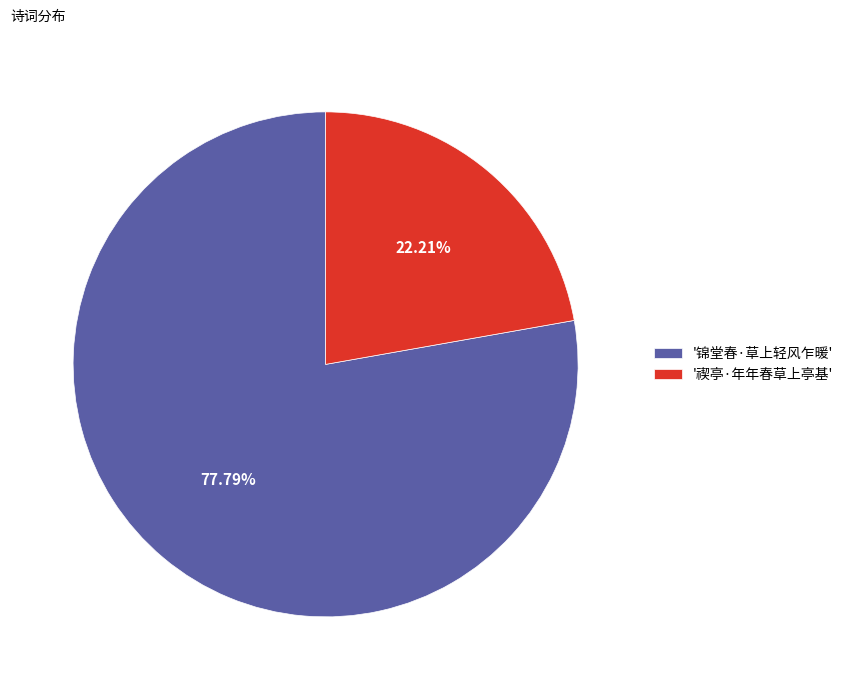

Which category has the smallest portion of the pie?

'禊亭·年年春草上亭基'